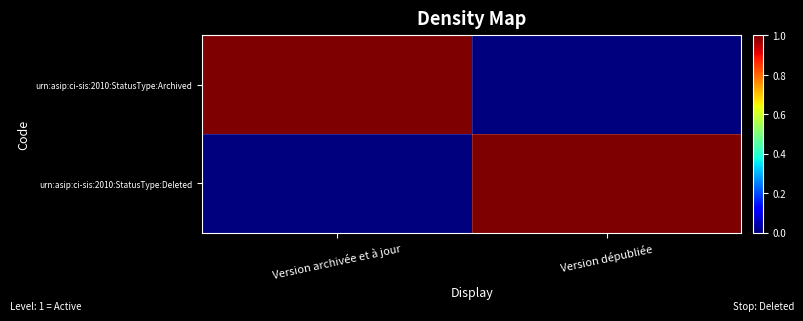

What is the difference between the highest and lowest values at Version dépubliée?

1